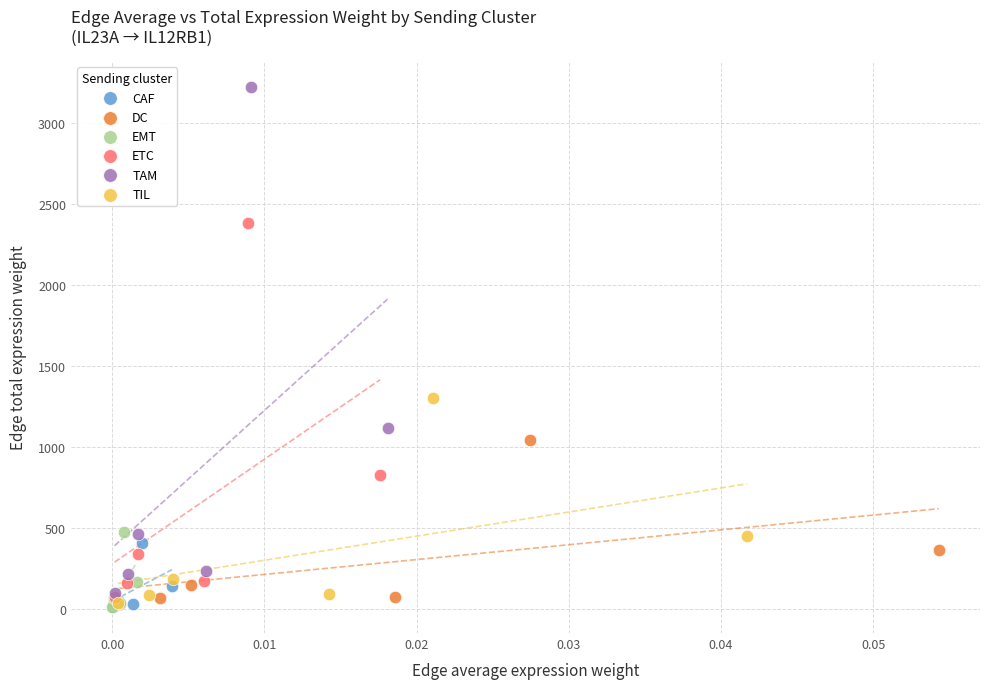

What are all the series names shown in the legend?

CAF, DC, EMT, ETC, TAM, TIL